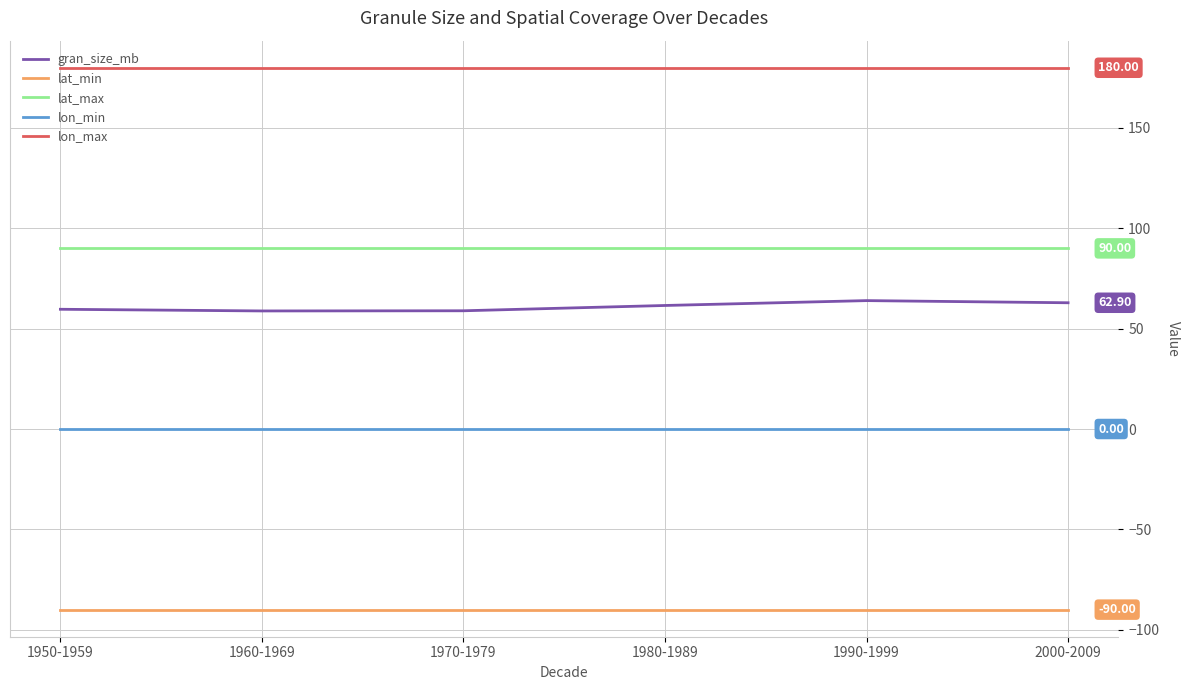

What is the total value across all series at 1950-1959?

239.7